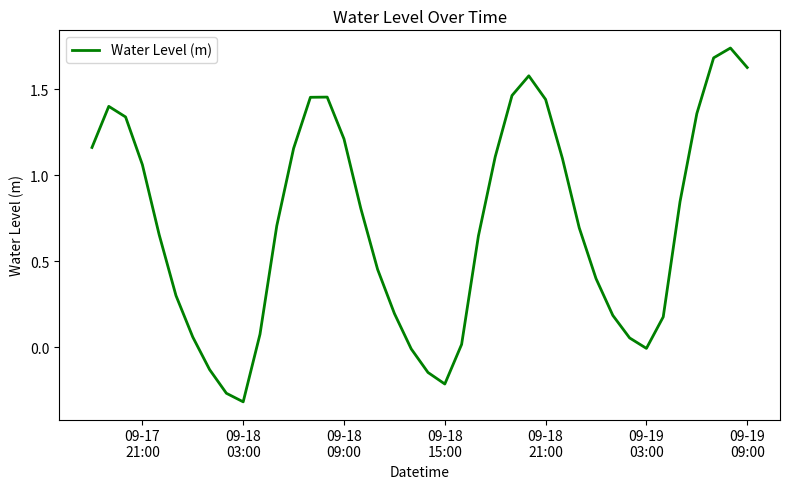

How many lines are shown in the chart?

1